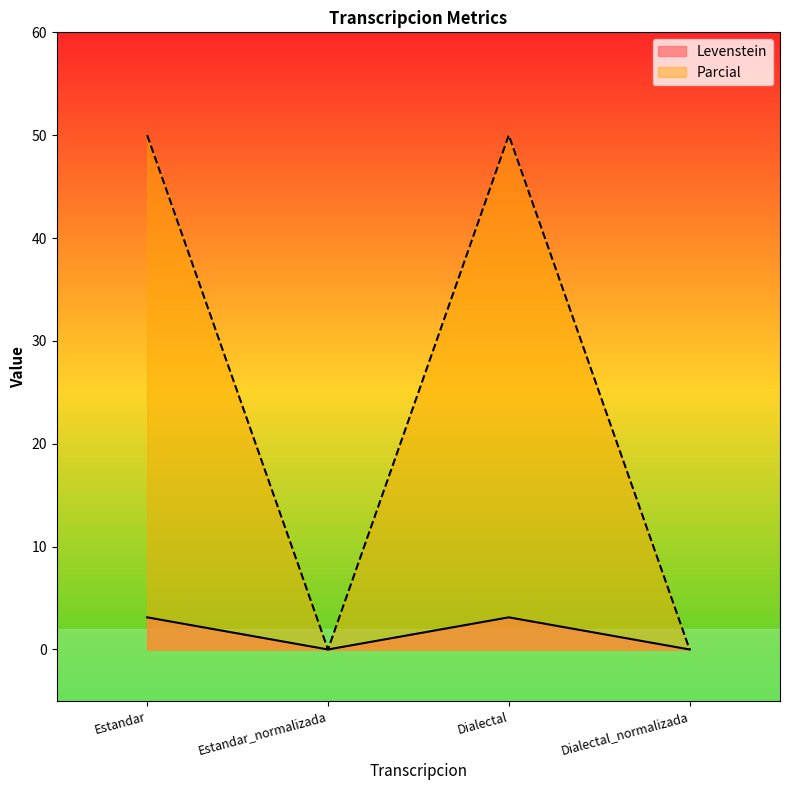

Which series has the widest spread of values?

Parcial